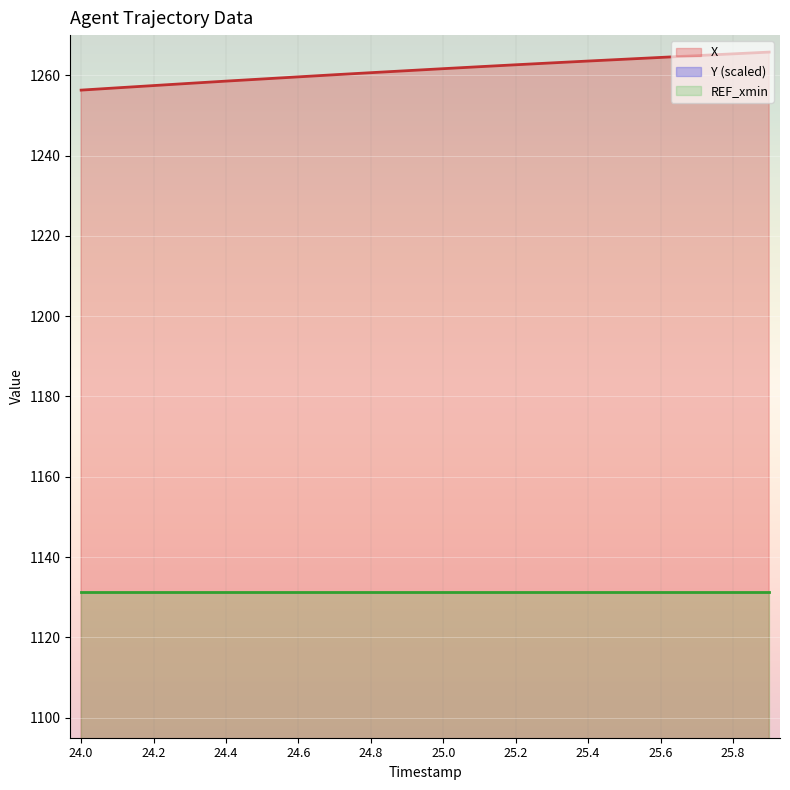

The value of X at 24.0 is 2179.4. True or false?

False